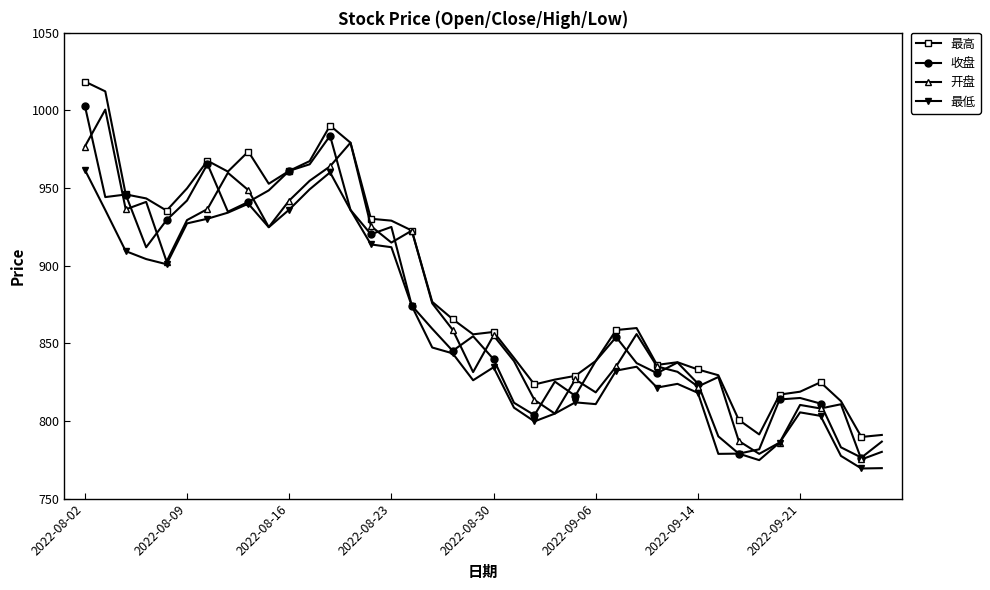

What is the value of the 最低 point at the 38th from the left?

777.5